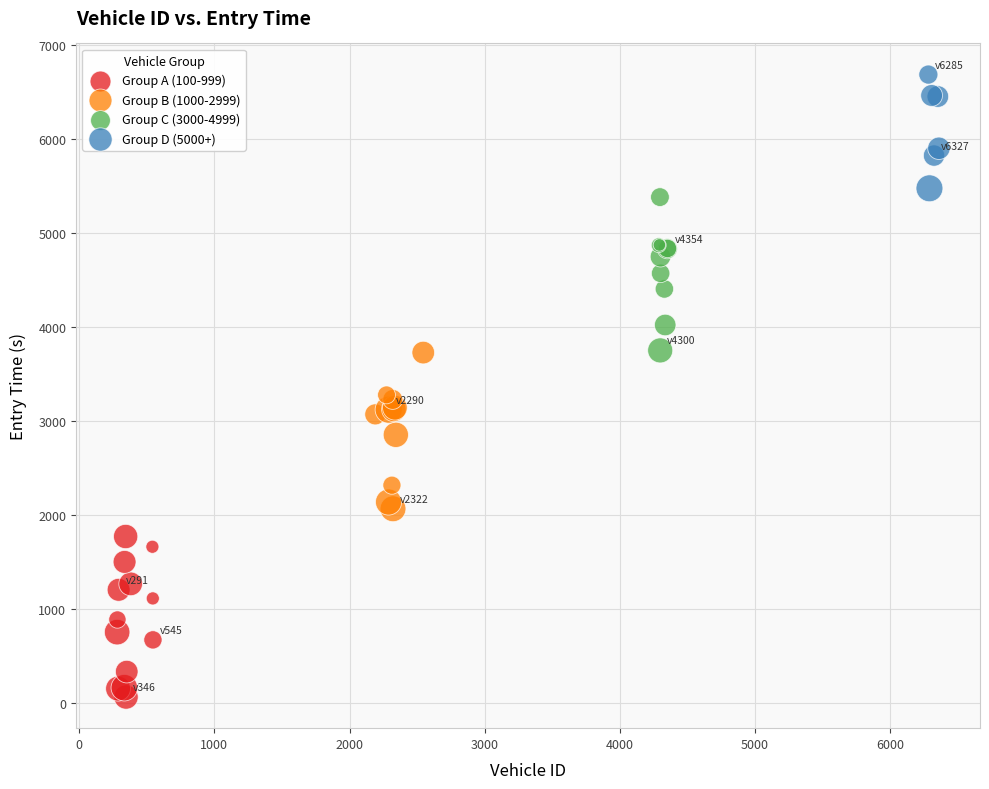

Which series reaches the maximum Y coordinate?

Group D (5000+)